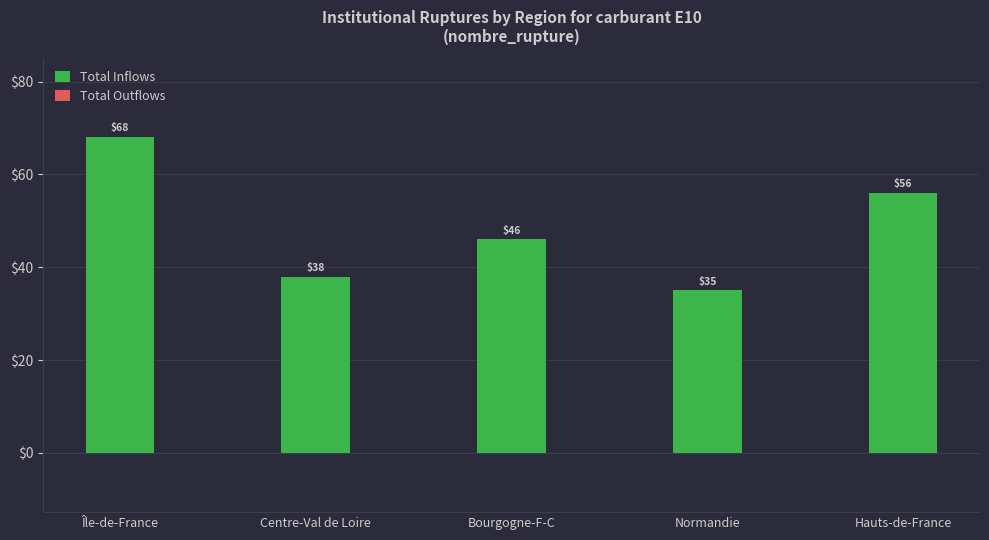

Reading right to left, list all the values displayed in this chart.

56	35	46	38	68